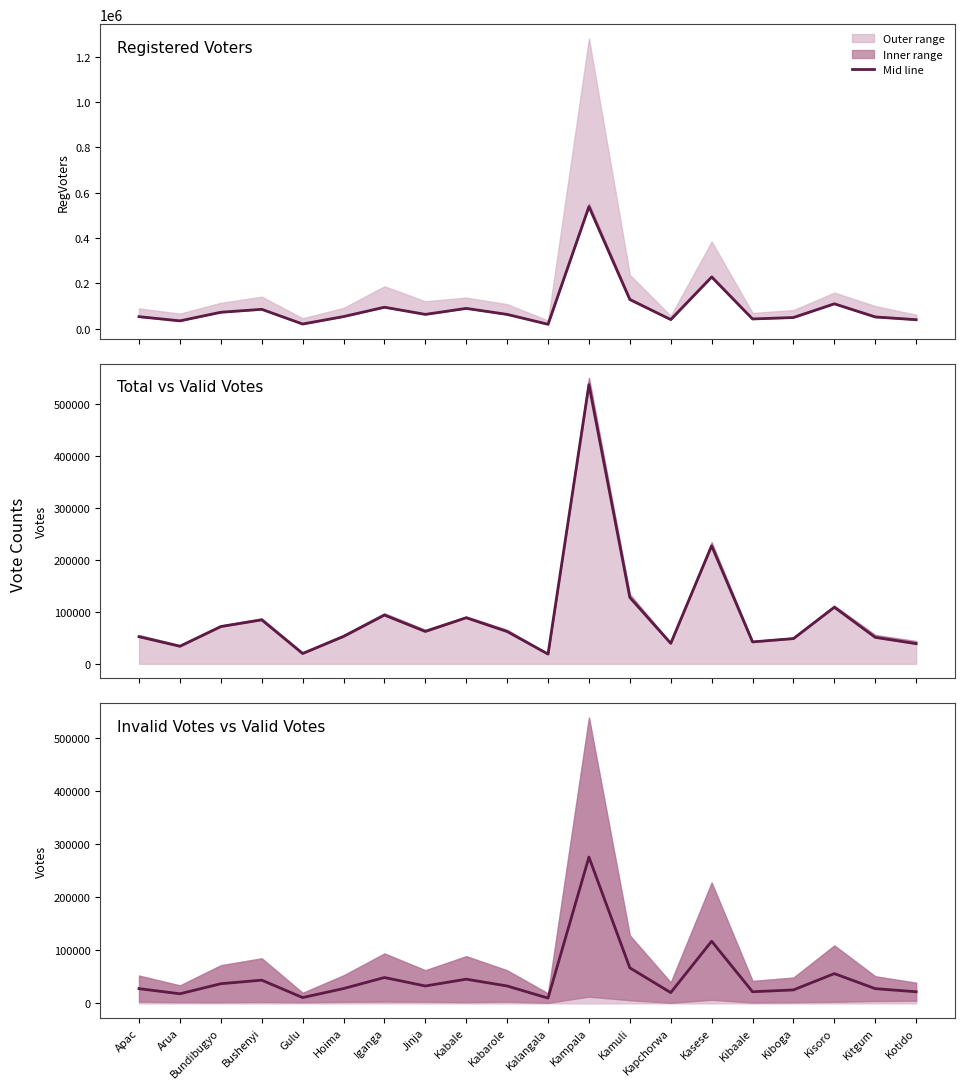

List the labels in order of value, smallest first.

Kalangala, Gulu, Arua, Kapchorwa, Kotido, Kibaale, Kiboga, Apac, Kitgum, Hoima, Jinja, Kabarole, Bundibugyo, Bushenyi, Kabale, Iganga, Kisoro, Kamuli, Kasese, Kampala